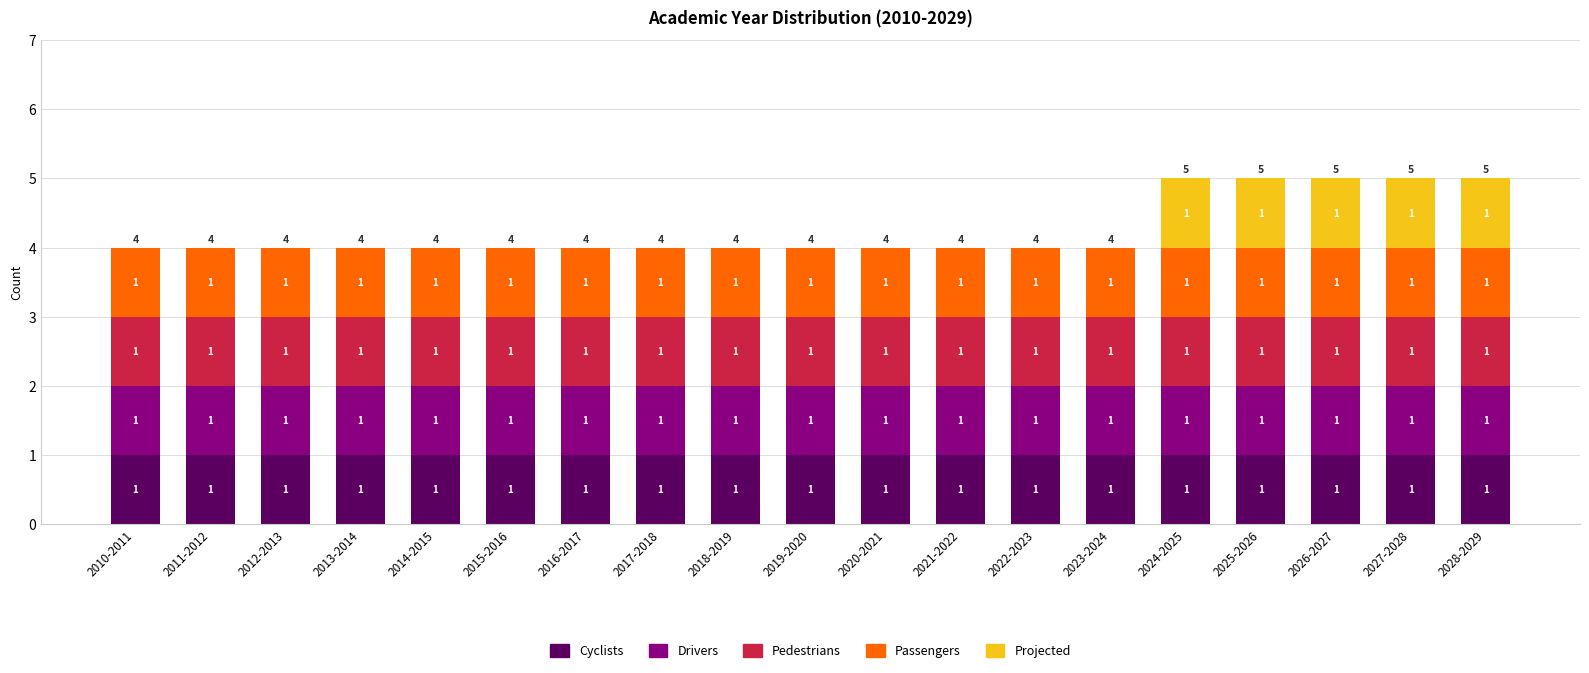

Reading left to right, list the values for the Cyclists series.

2010-2011=1	2011-2012=1	2012-2013=1	2013-2014=1	2014-2015=1	2015-2016=1	2016-2017=1	2017-2018=1	2018-2019=1	2019-2020=1	2020-2021=1	2021-2022=1	2022-2023=1	2023-2024=1	2024-2025=1	2025-2026=1	2026-2027=1	2027-2028=1	2028-2029=1